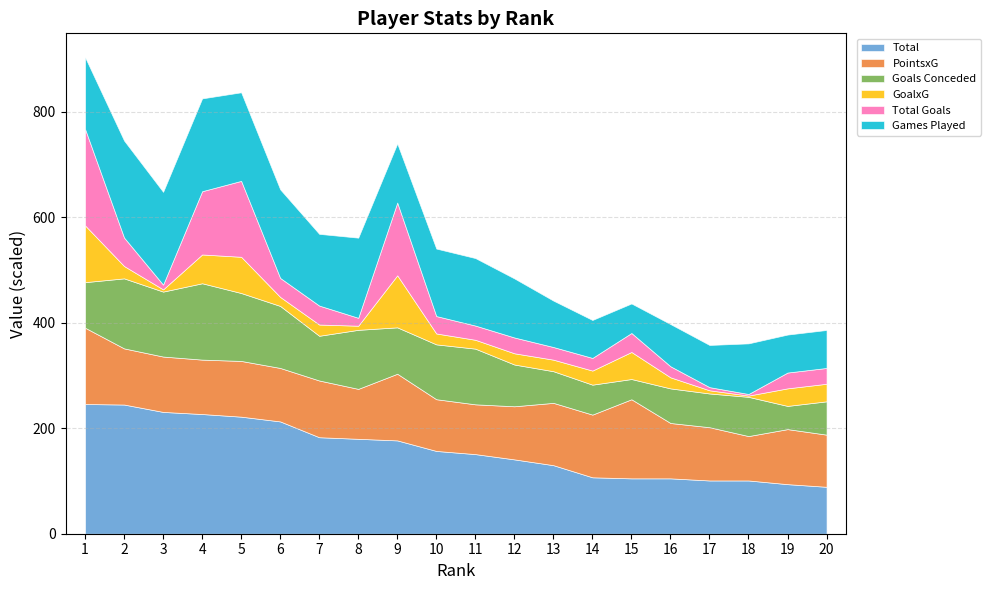

Reading right to left, what are all the values shown in this chart?

Total: 89.0	94.0	101.0	101.0	105.0	105.0	107.0	130.0	141.0	151.0	157.0	177.0	180.0	183.0	213.0	222.0	227.0	231.0	245.0	246.0
PointsxG: 9.9	10.4	8.4	10.1	10.5	15.0	11.9	11.8	10.1	9.4	9.8	12.6	9.5	10.8	10.1	10.6	10.3	10.5	10.7	14.5
Goals Conceded: 79.0	55.0	93.0	80.0	82.0	48.0	71.0	75.0	99.0	132.0	130.0	110.0	140.0	106.0	147.0	161.0	181.0	154.0	166.0	108.0
GoalxG: 1.1	1.1	0.1	0.2	0.7	1.7	0.9	0.7	0.7	0.6	0.7	3.3	0.3	0.7	0.6	2.3	1.8	0.1	0.8	3.6
Total Goals: 10.0	10.0	1.0	2.0	7.0	12.0	8.0	8.0	10.0	9.0	11.0	46.0	5.0	12.0	12.0	48.0	40.0	3.0	18.0	61.0
Games Played: 9.0	9.0	12.0	10.0	10.0	7.0	9.0	11.0	14.0	16.0	16.0	14.0	19.0	17.0	21.0	21.0	22.0	22.0	23.0	17.0